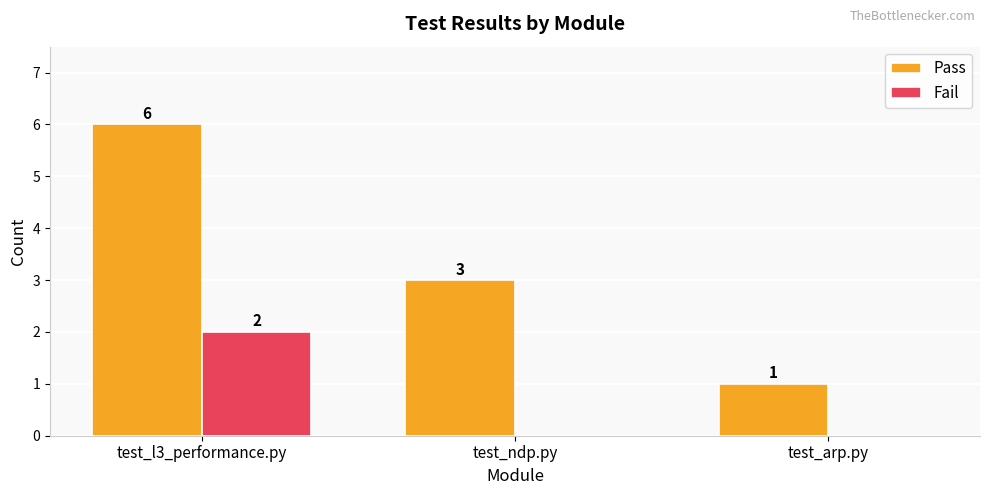

Count the number of categories in the chart.

3